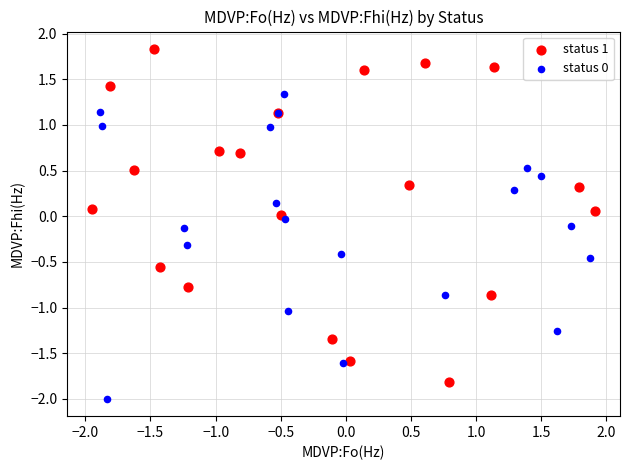

Which series has the widest spread of Y values?

status 1